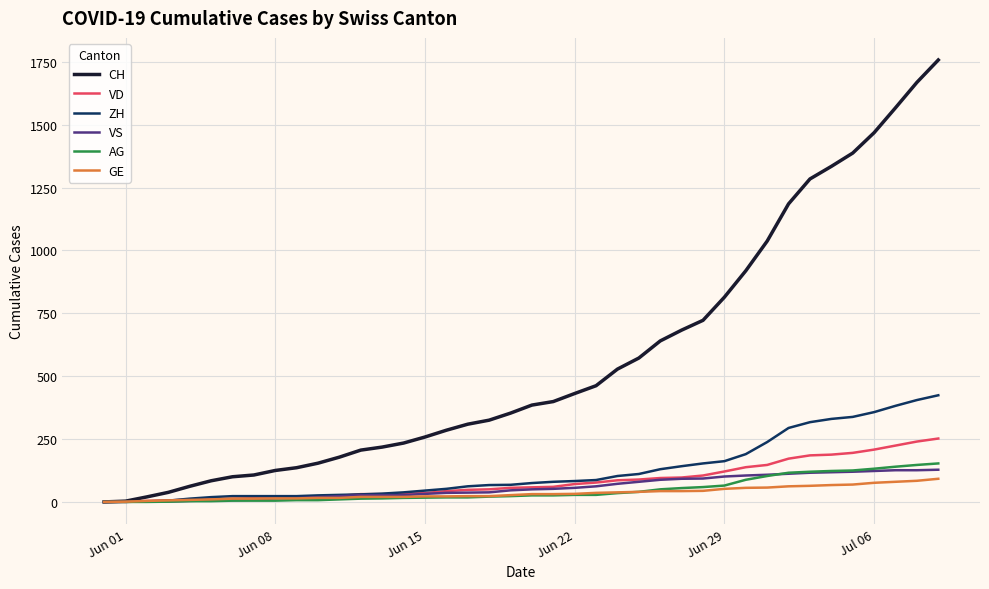

Which series has the largest total across all categories?

CH